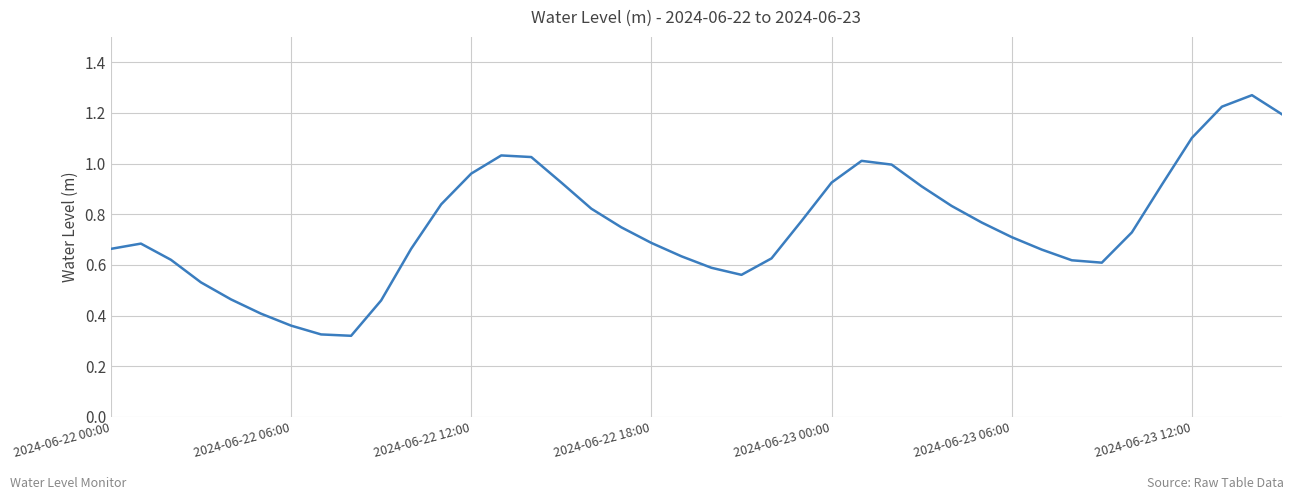

Does the chart display data point markers on the line(s)?

No